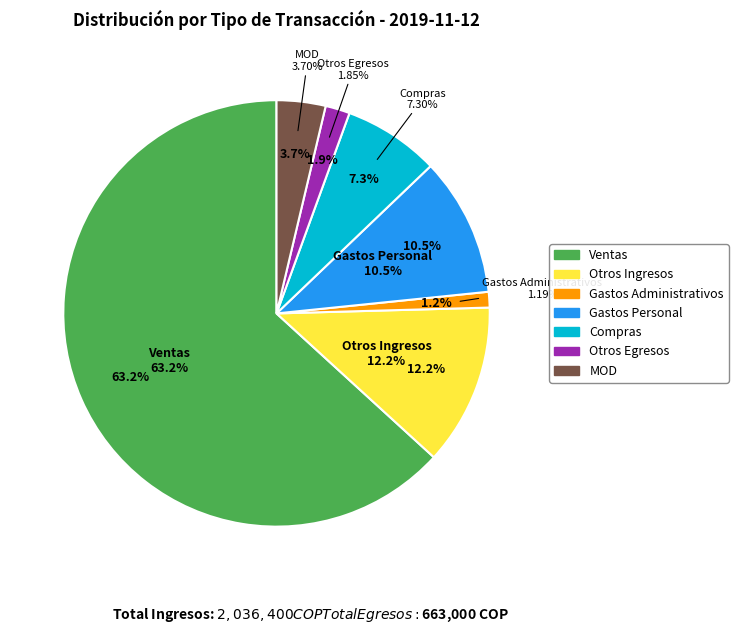

To the nearest percent, what portion does Gastos Personal represent?

11%